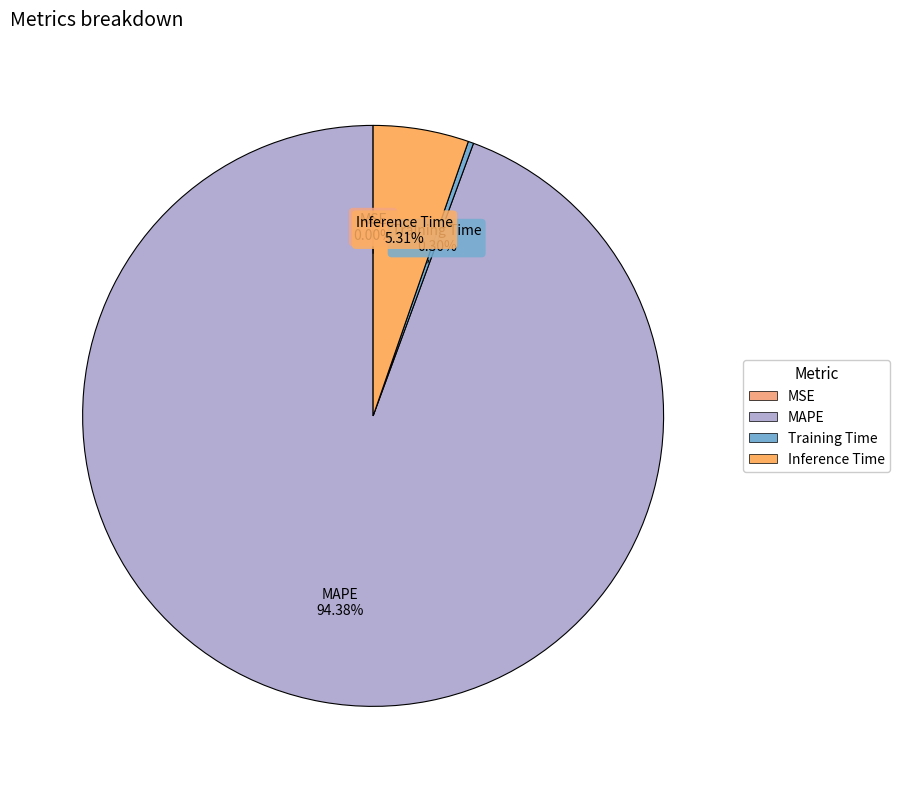

Does Inference Time represent more than half of the total?

No